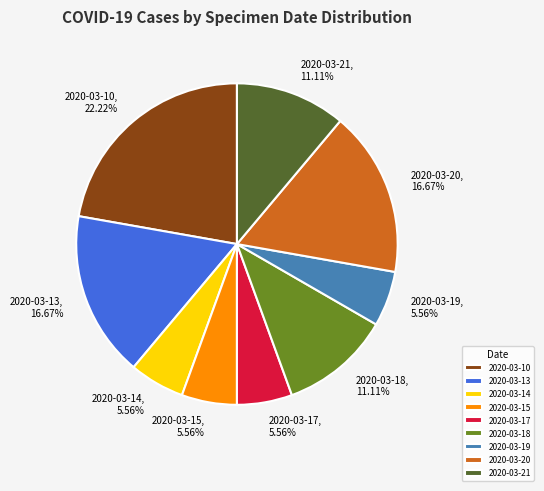

To the nearest percent, what is the combined percentage of 2020-03-20 and 2020-03-14?

22%